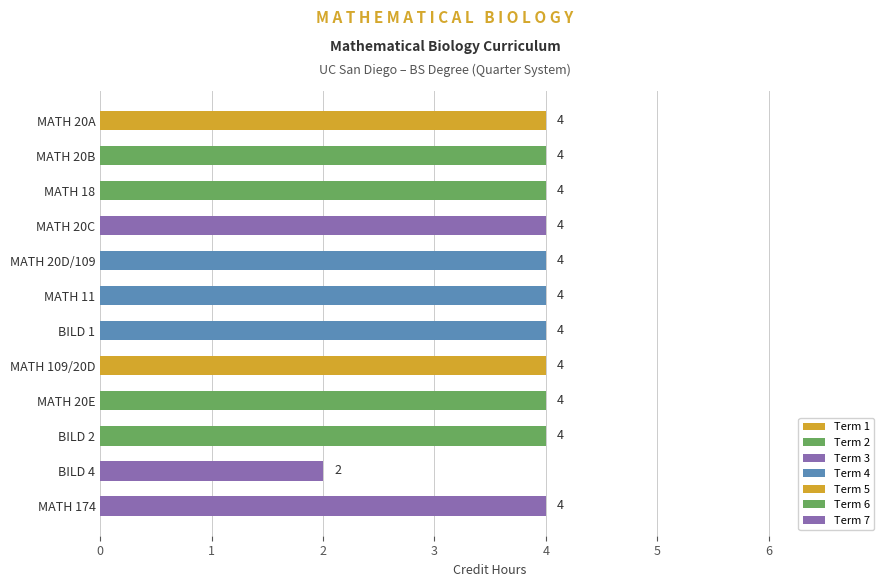

List the labels in order of value, smallest first.

BILD 4, MATH 20A, MATH 20B, MATH 18, MATH 20C, MATH 20D/109, MATH 11, BILD 1, MATH 109/20D, MATH 20E, BILD 2, MATH 174